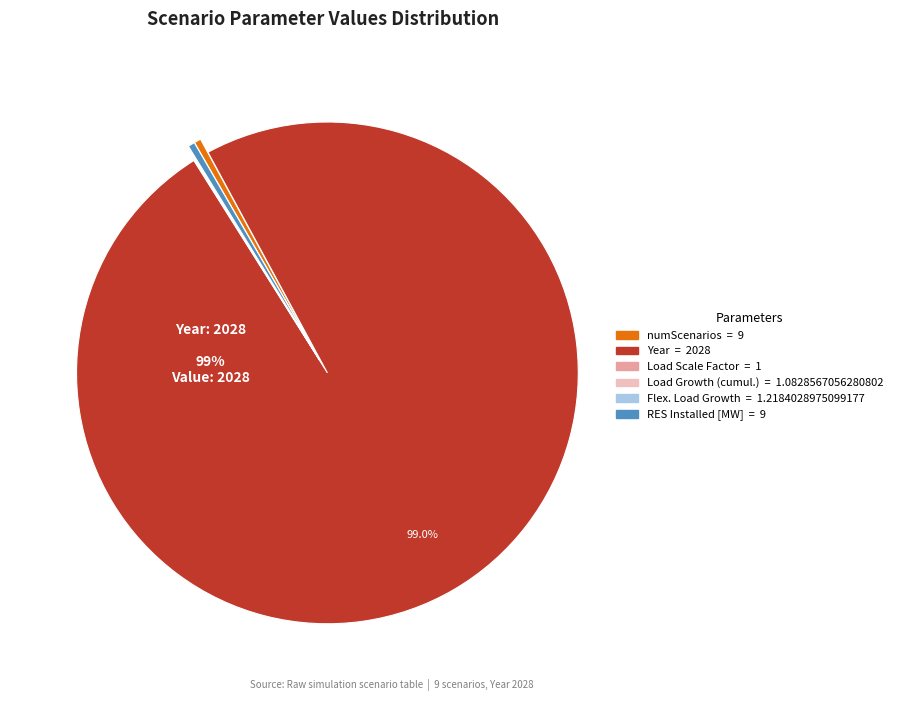

To the nearest percent, what is the average slice percentage?

17%